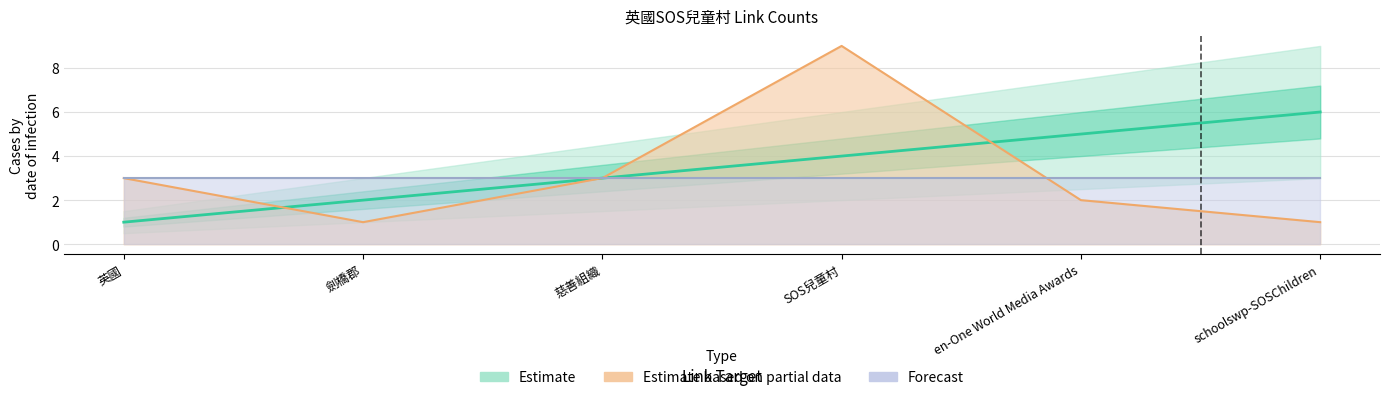

At how many categories does at least one series exceed 5?

2